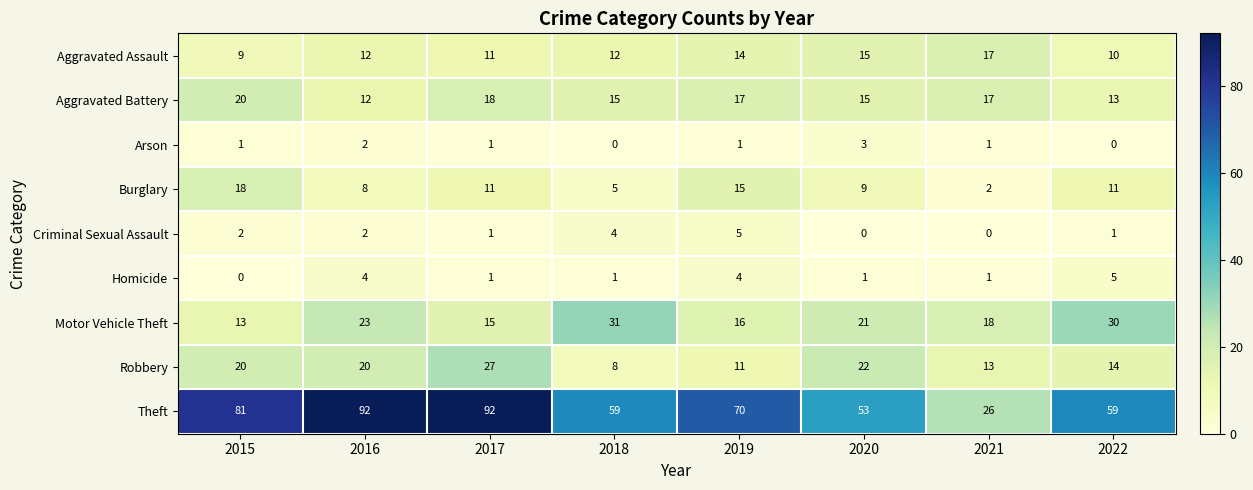

What is the sum of all Aggravated Assault values?

100